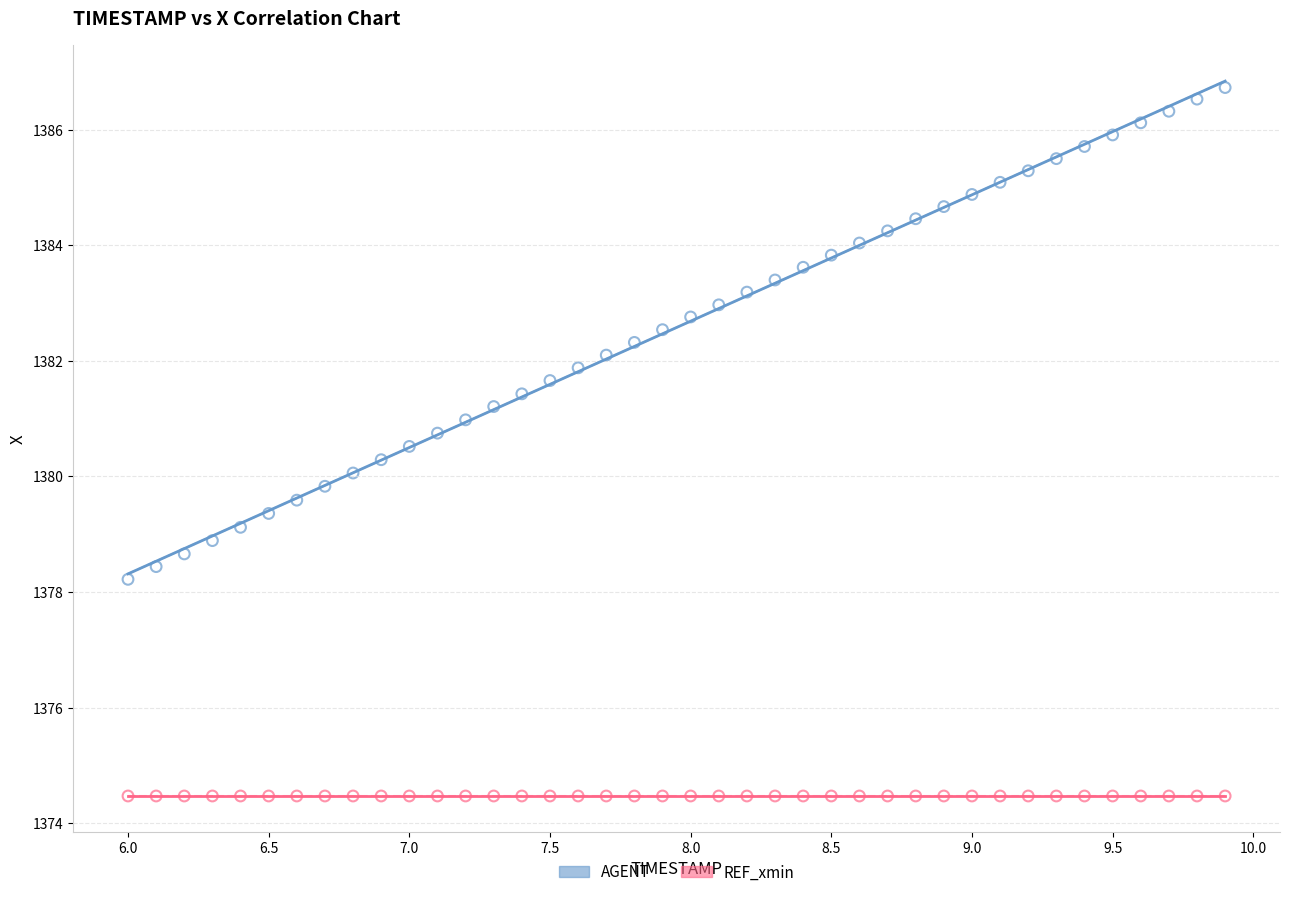

Which series reaches the minimum Y coordinate?

REF_xmin